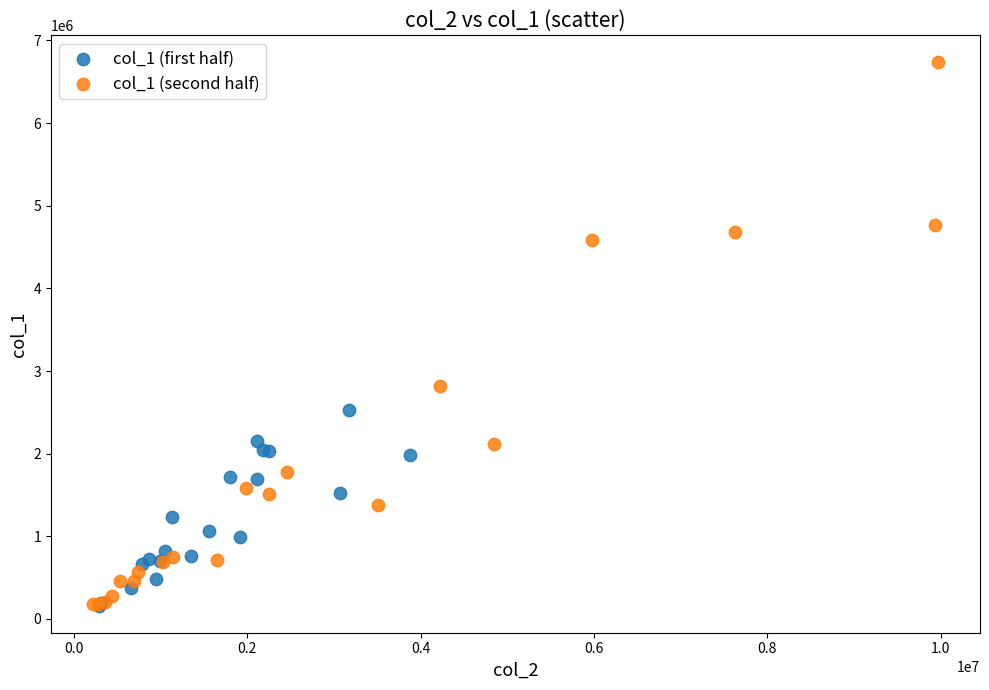

Which series has the widest spread of Y values?

col_1 (second half)